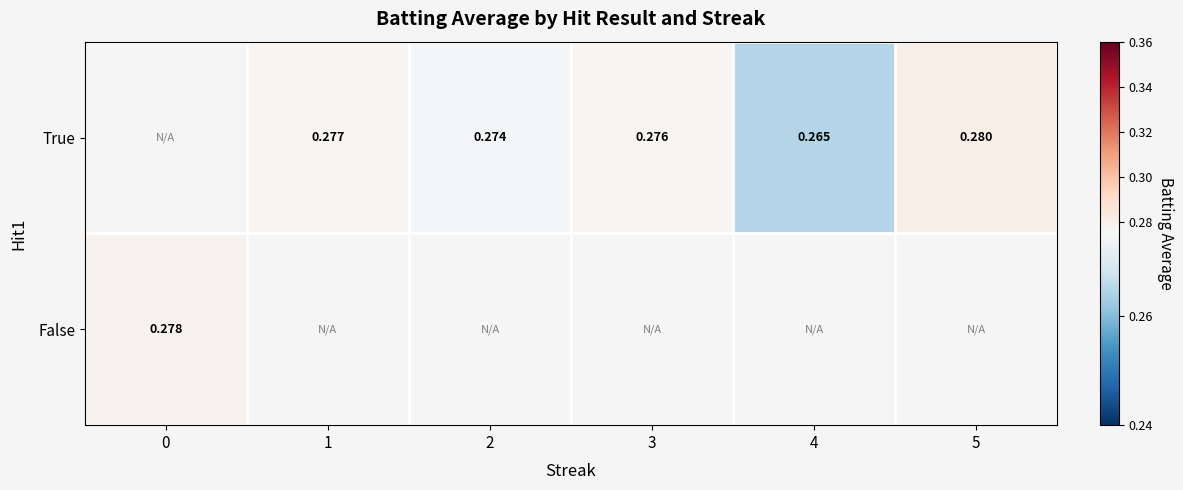

True or false: False has a value of 0.2 at 0.

False